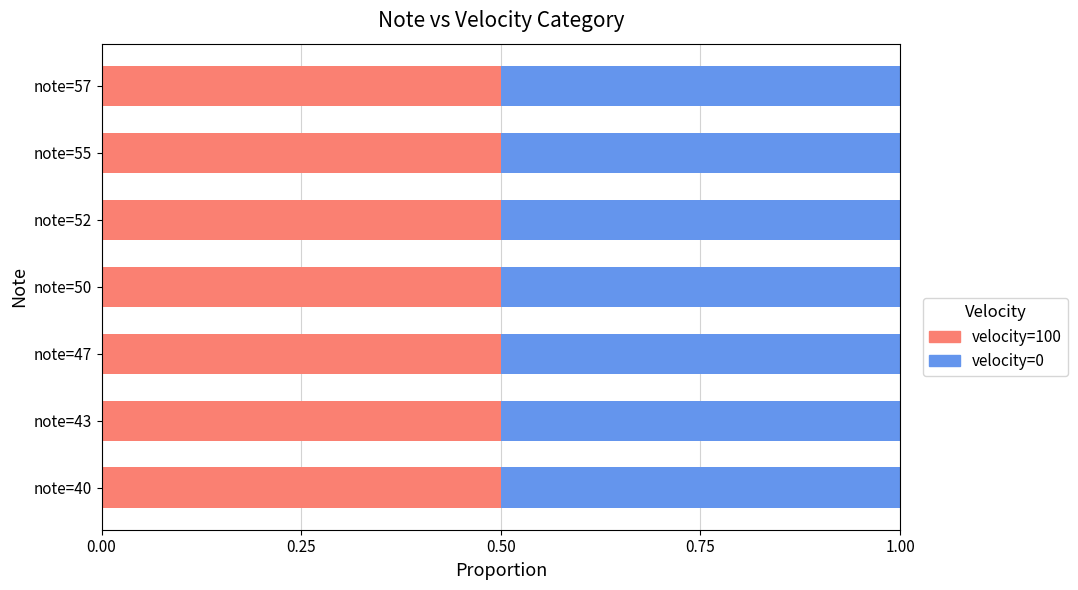

Between note=57 and note=52, which is larger?

note=57